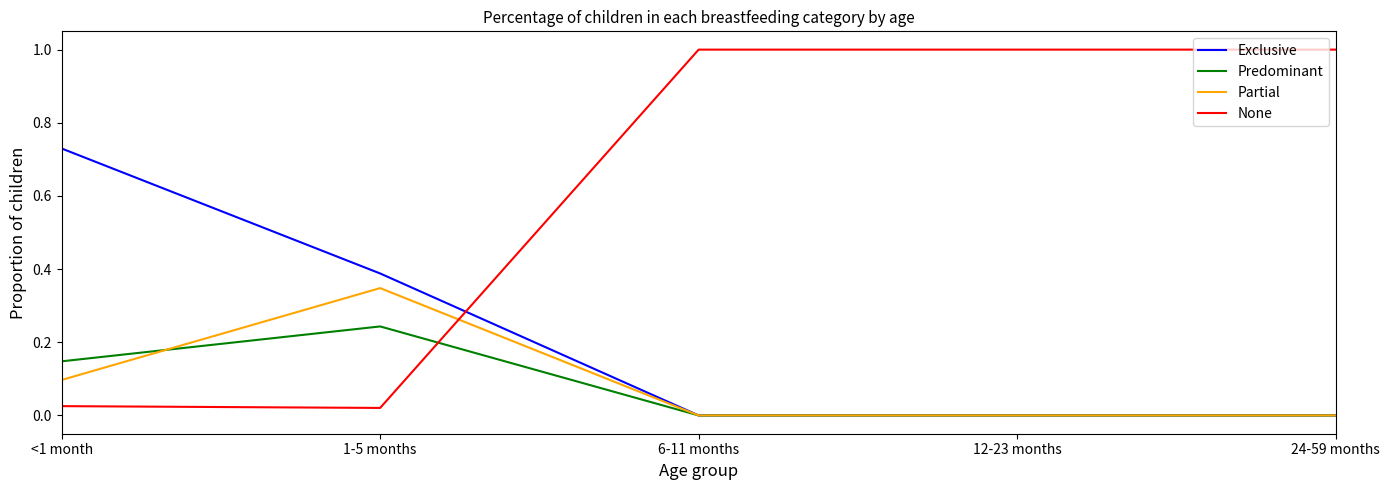

The Partial series shows -0.2 at 12-23 months. True or false?

False